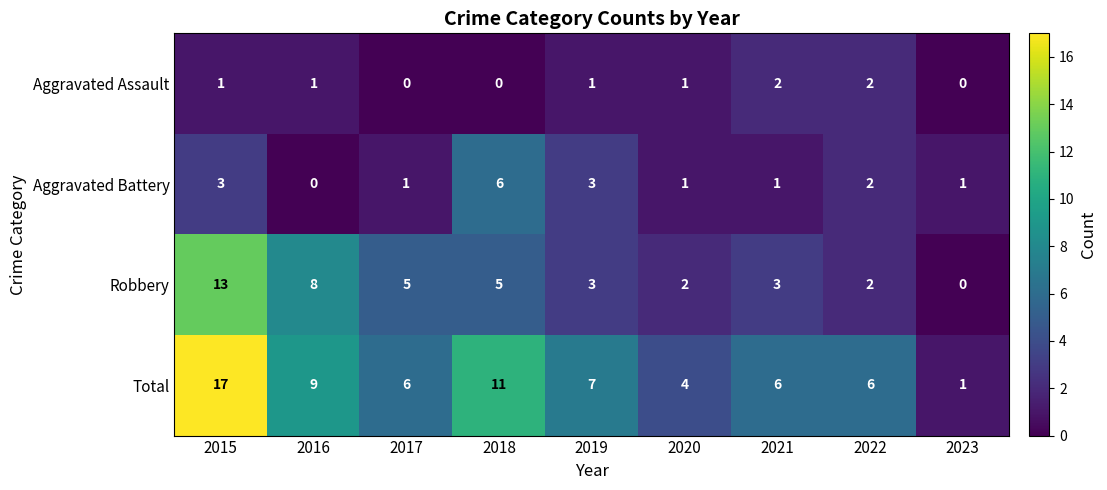

What is the total value across all series at 2020?

8